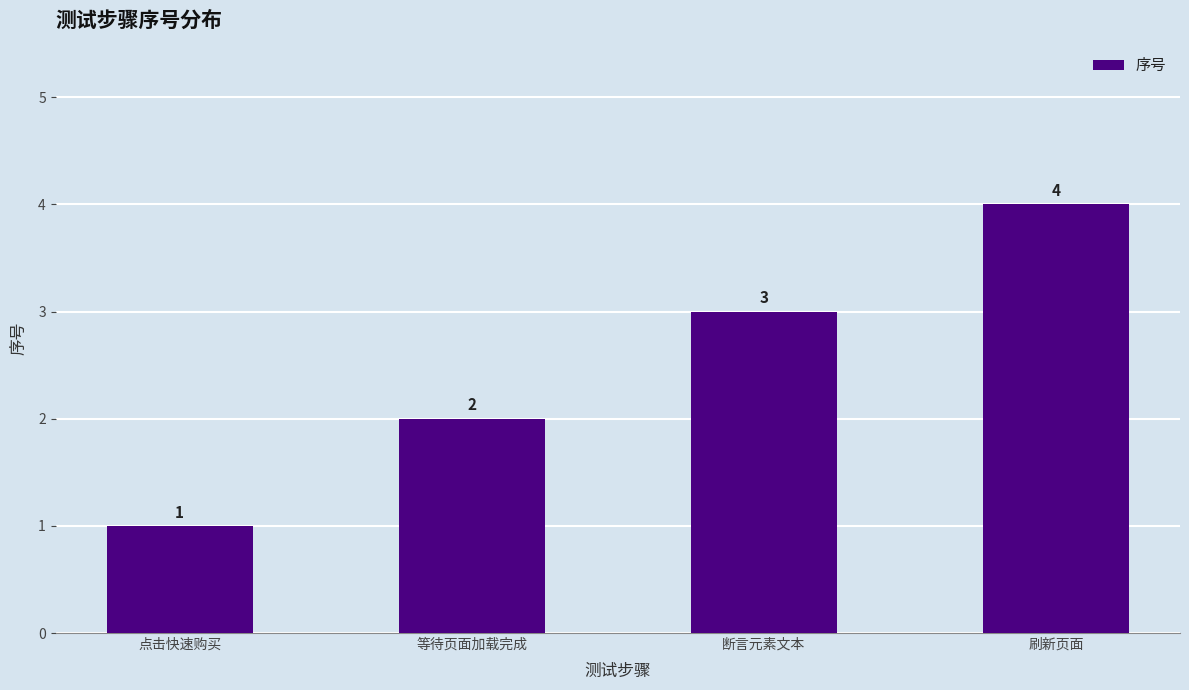

What is the sum of the values at 断言元素文本 and 刷新页面?

7